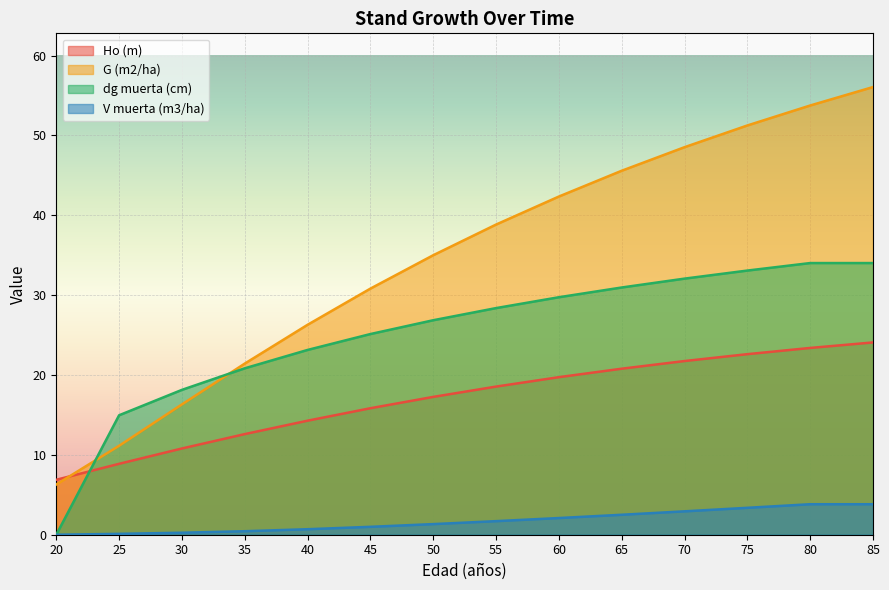

Reading left to right, extract all data points from this chart.

Ho (m): 6.9	8.9	10.8	12.6	14.3	15.8	17.3	18.6	19.7	20.8	21.8	22.6	23.4	24.1
G (m2/ha): 6.3	11.1	16.3	21.4	26.3	30.8	35.0	38.8	42.4	45.6	48.5	51.2	53.8	56.1
dg muerta (cm): 0.0	15.0	18.1	20.8	23.1	25.1	26.9	28.4	29.7	31.0	32.1	33.1	34.0	34.0
V muerta (m3/ha): 0.0	0.1	0.2	0.4	0.7	1.0	1.3	1.7	2.1	2.5	2.9	3.4	3.8	3.8